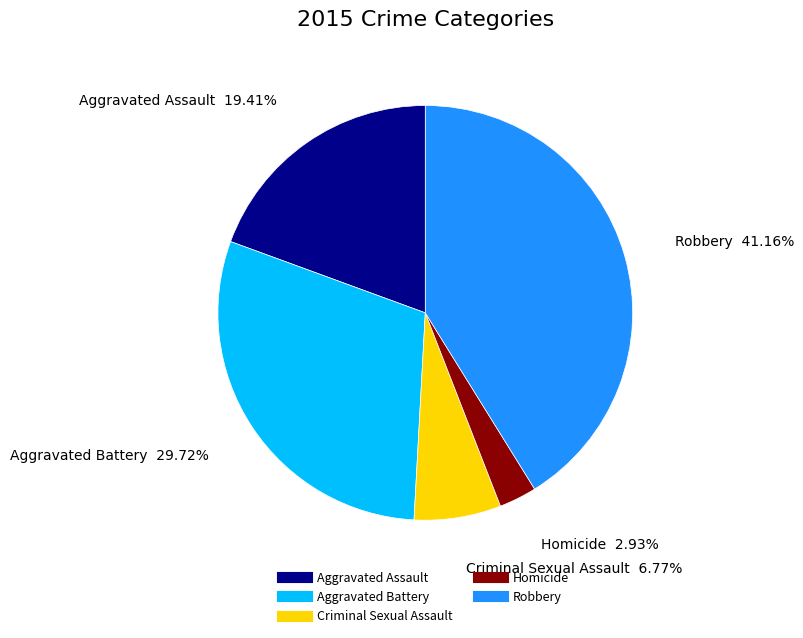

Which category has the biggest portion of the pie?

Robbery